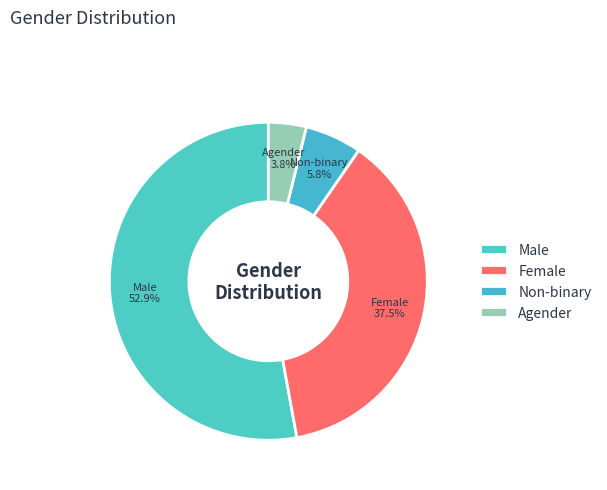

Approximately how many times larger is the value at Female compared to Non-binary?

6.5